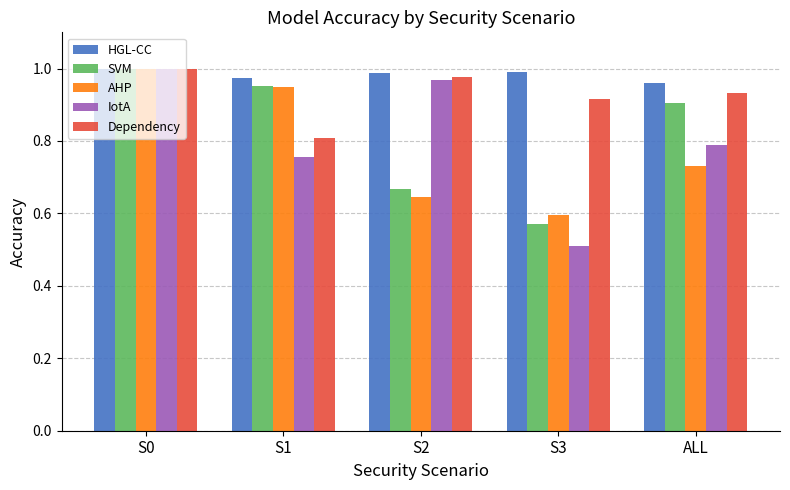

At which label is AHP closest to 0?

S3